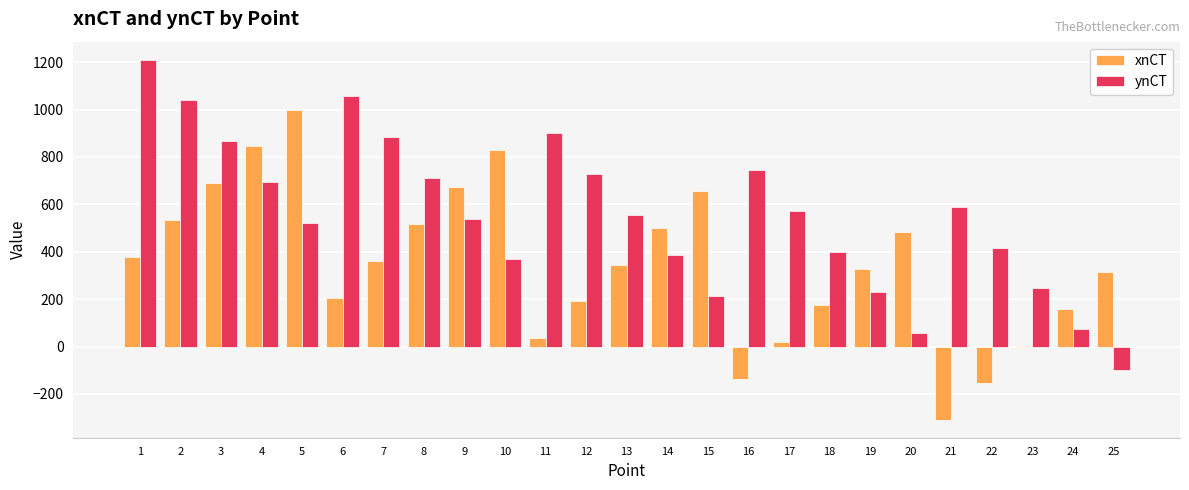

At which category does the chart reach its peak across all series?

1